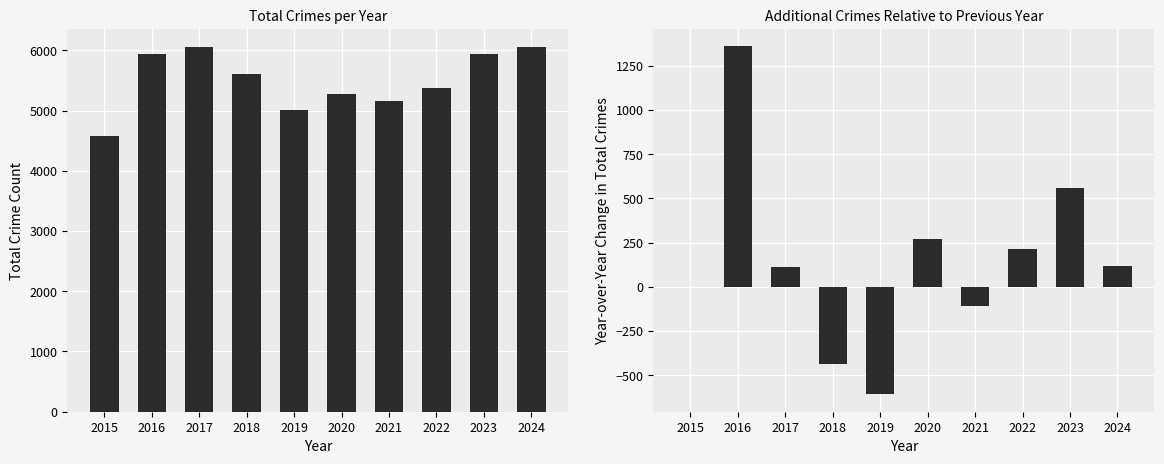

What is the difference between the maximum and minimum values in the Total series?

1475